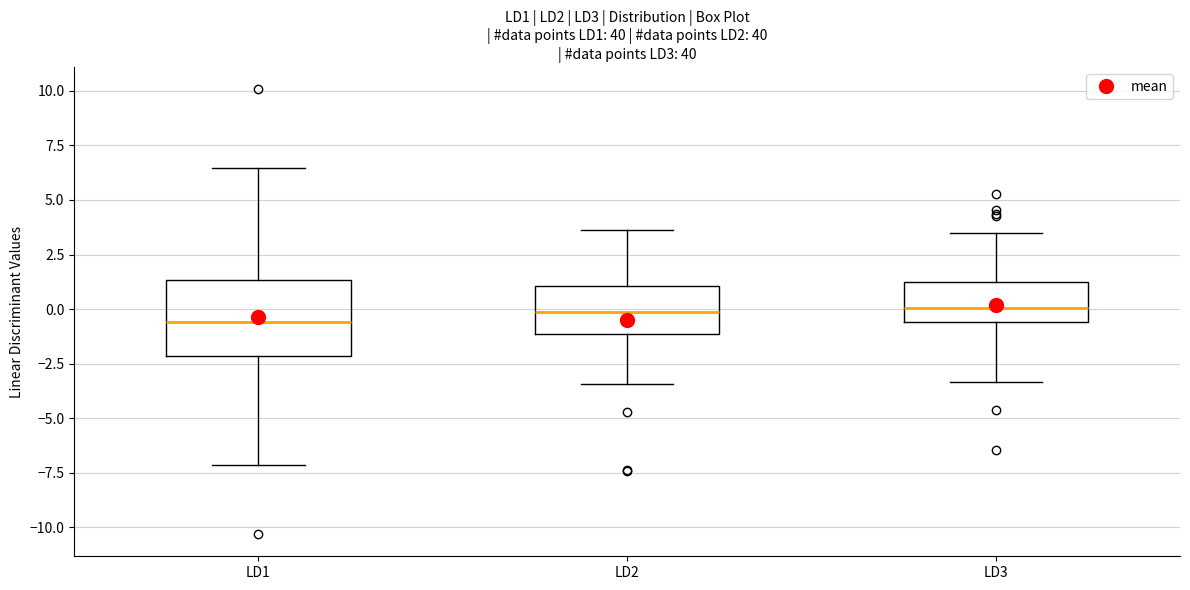

Comparing the boxes themselves (not the whiskers), which one is the tallest?

LD1